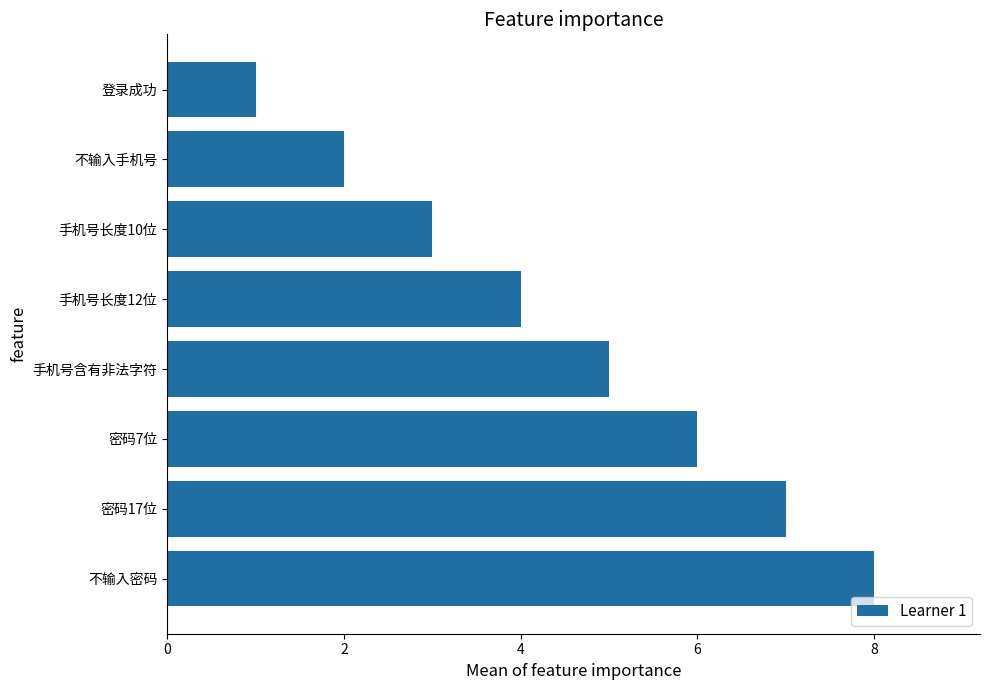

What is the difference between the maximum and minimum values?

7